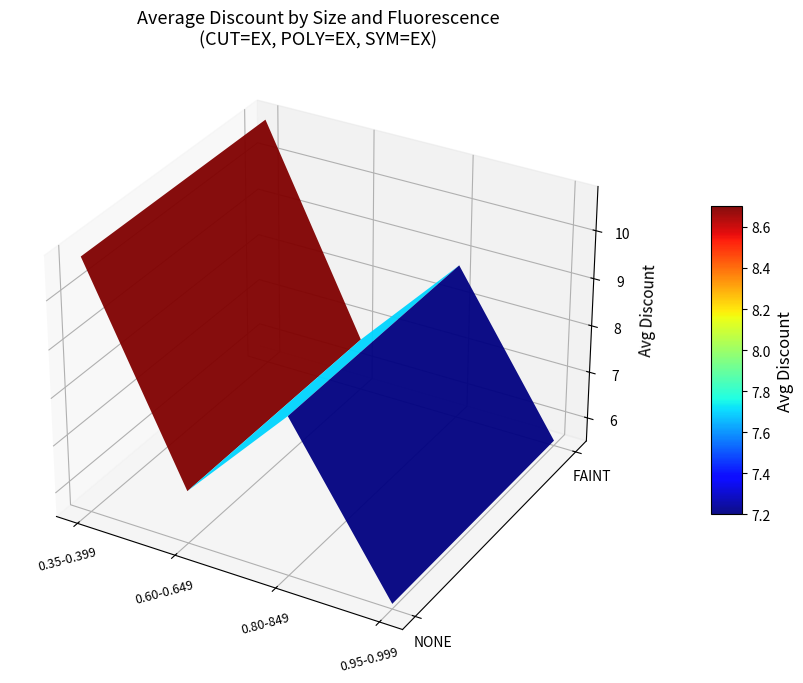

Is it true that the value at 29 is 1?

False